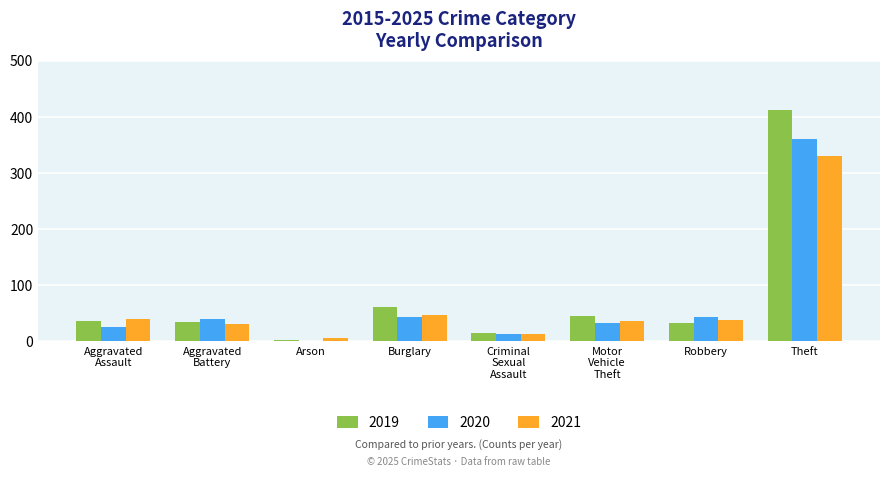

How many distinct data groups are displayed?

3